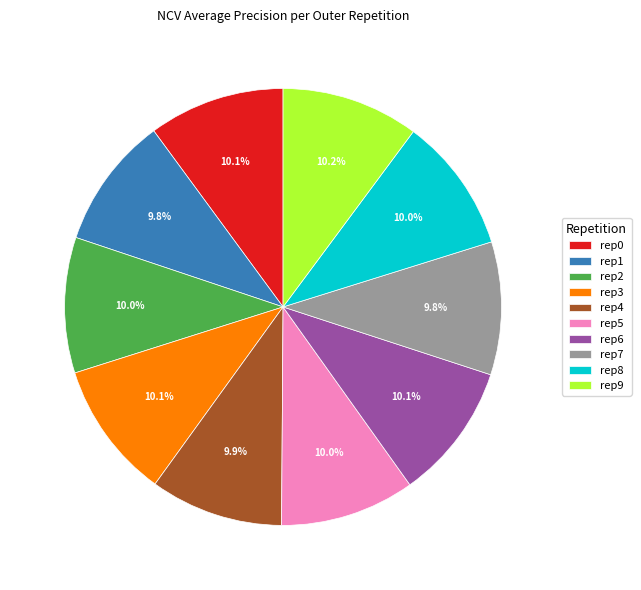

Does rep1 account for over 50% of the chart?

No